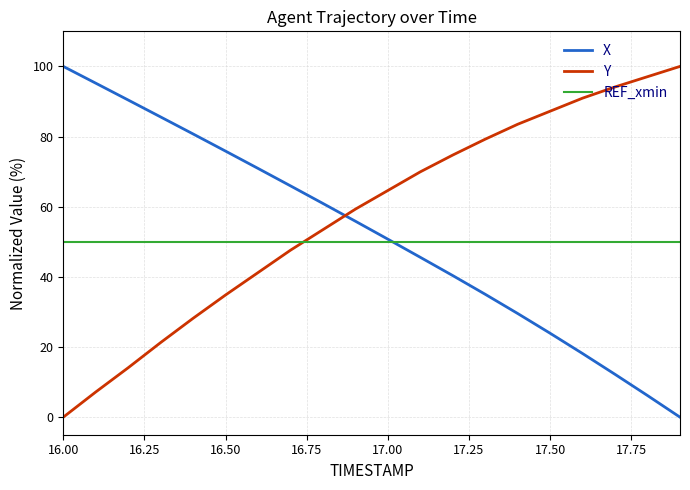

Does the chart display data point markers on the line(s)?

No